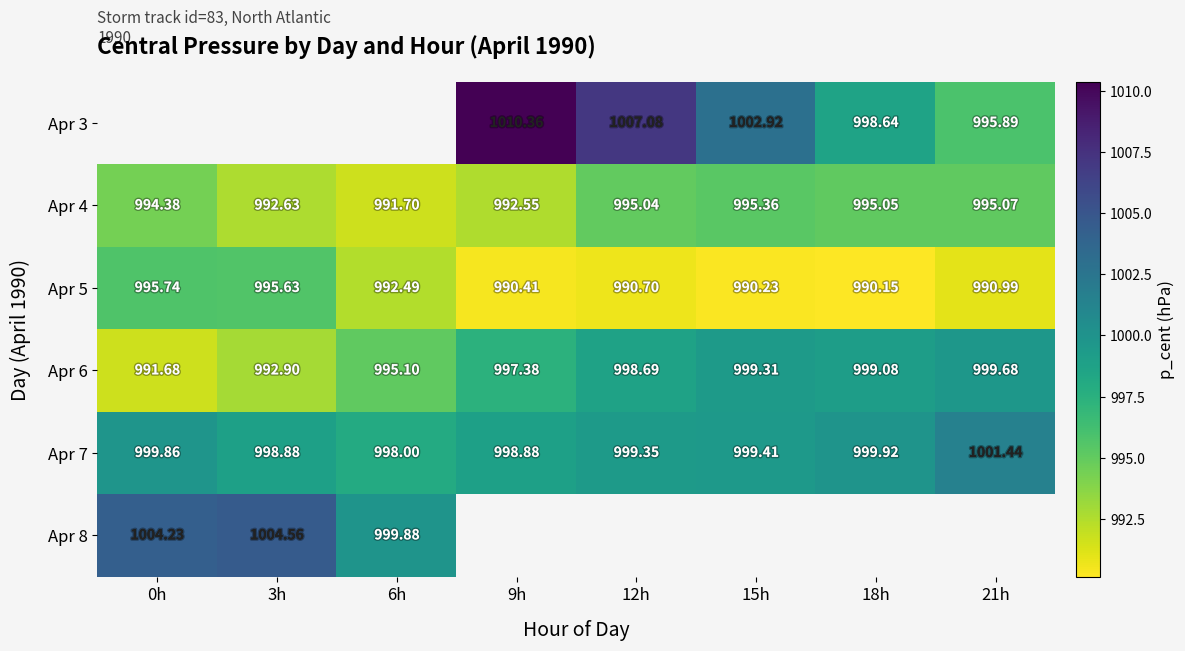

Is the value of Apr 6 at 12h greater than the value of Apr 4 at 3h?

Yes